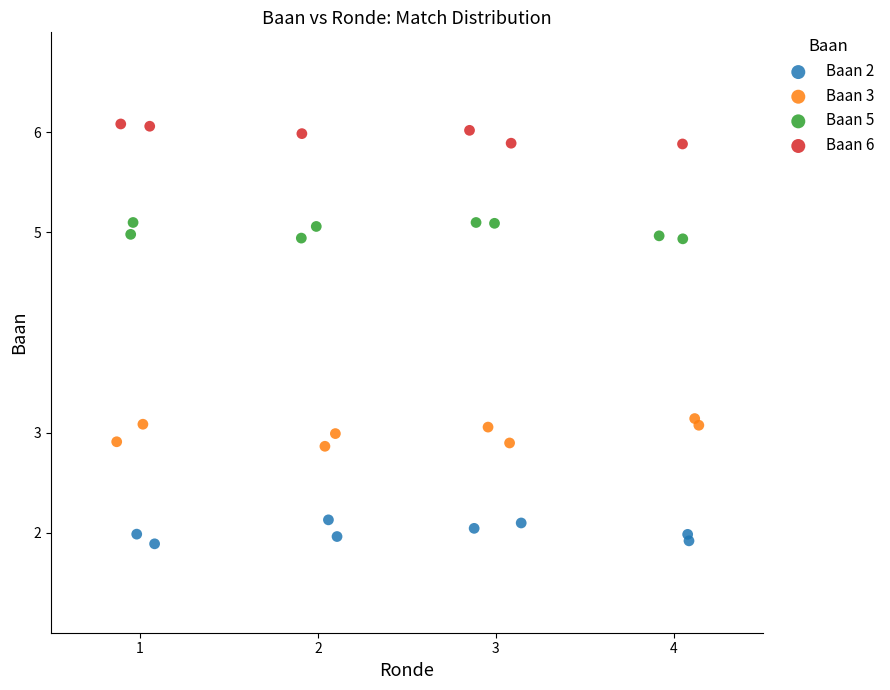

Which series reaches the minimum Y coordinate?

Baan 2